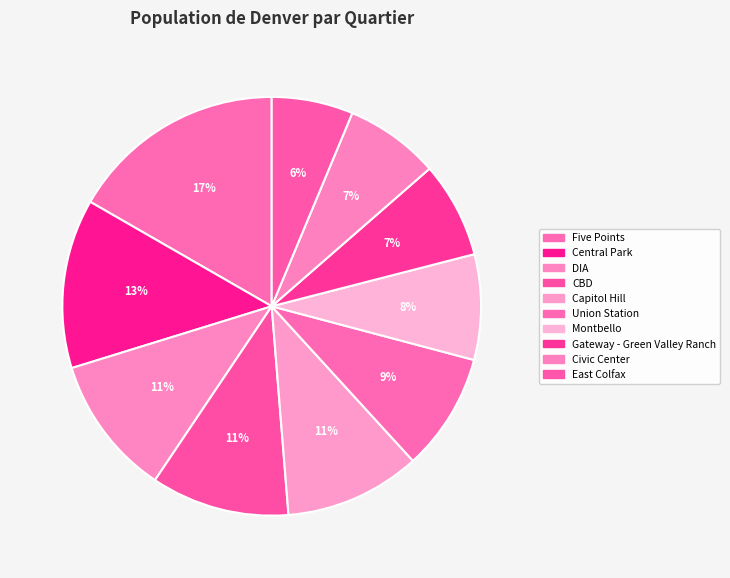

Which slice is the smallest?

East Colfax